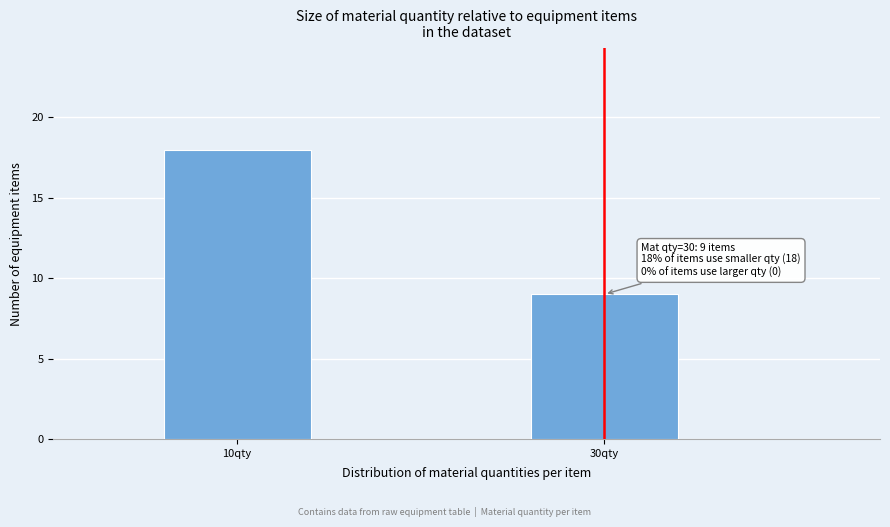

Reading right to left, what are all the values shown in this chart?

9	18